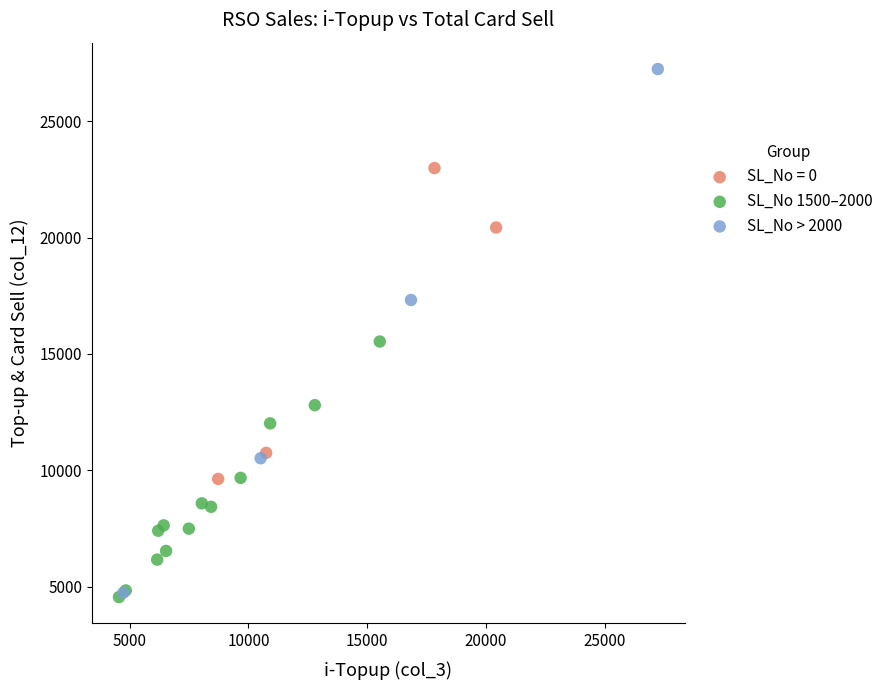

What are all the series names shown in the legend?

SL_No = 0, SL_No 1500–2000, SL_No > 2000